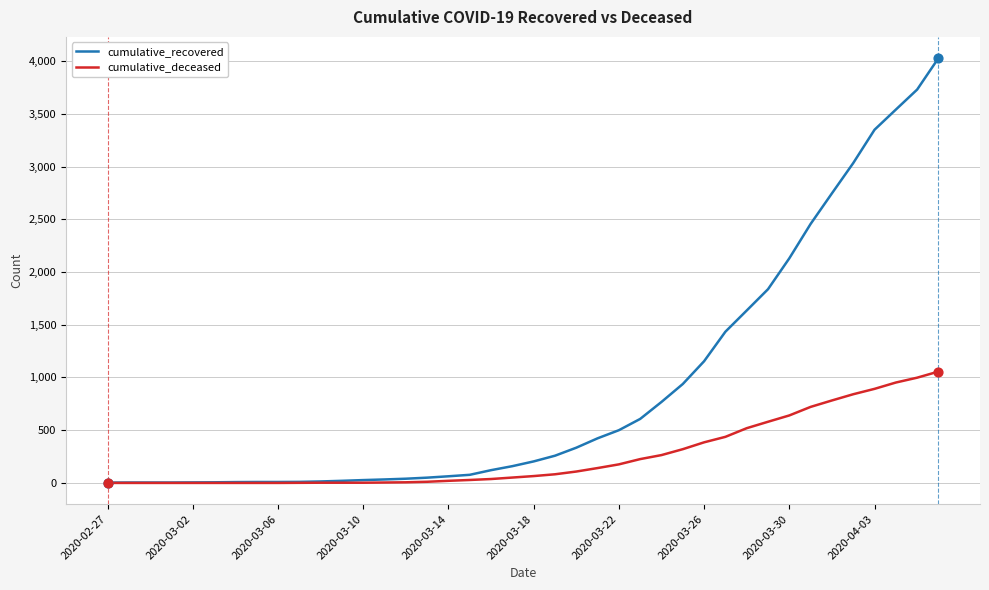

Which series has the largest total across all categories?

cumulative_recovered